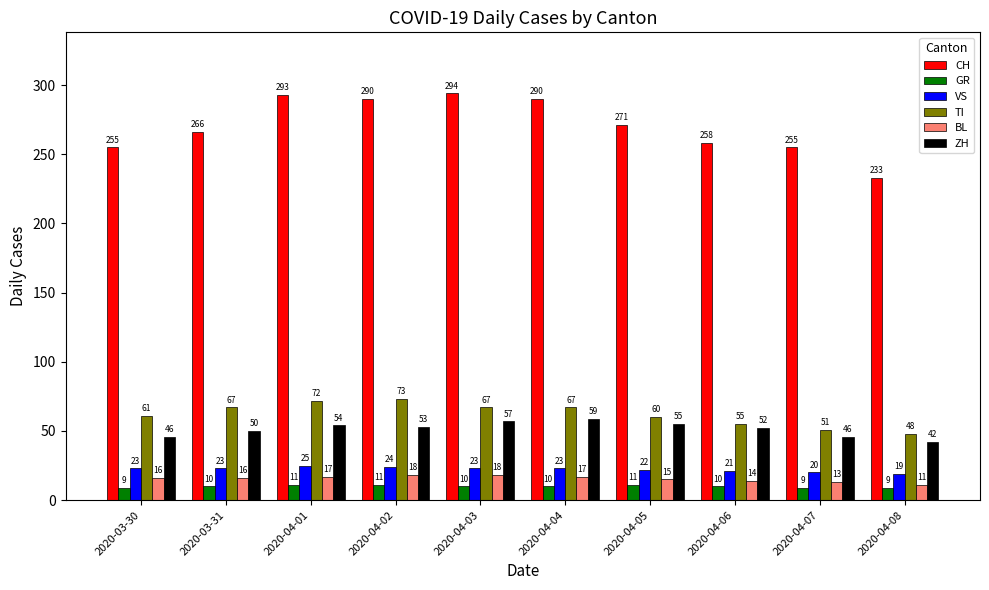

How many groups of bars are there?

10